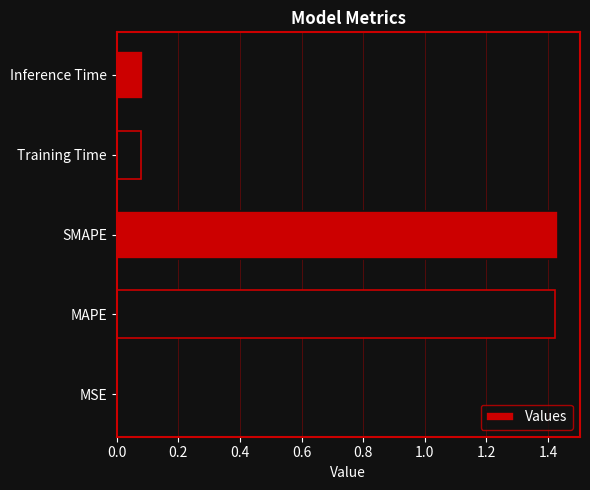

The chart shows a value of 0.1 at Training Time. True or false?

True